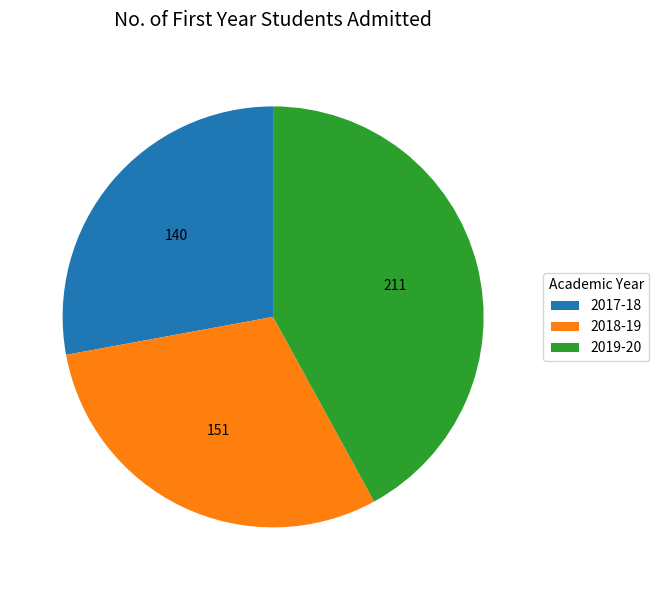

What is the largest slice in the pie chart?

2019-20